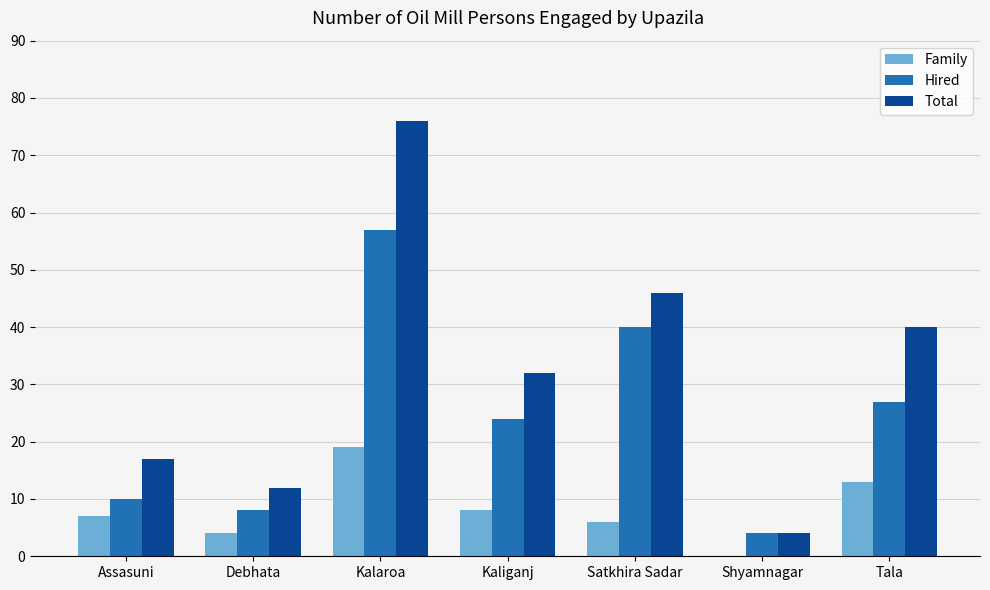

Which series changed the most between Debhata and Kaliganj?

Total